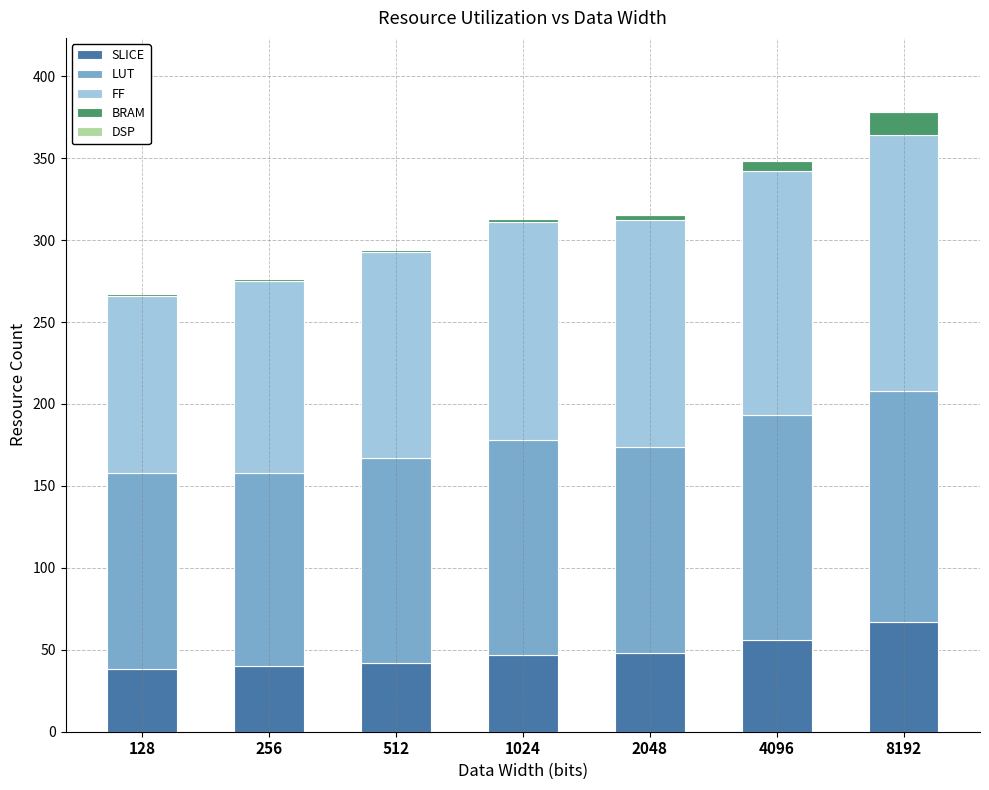

At which label does SLICE reach its peak?

8192